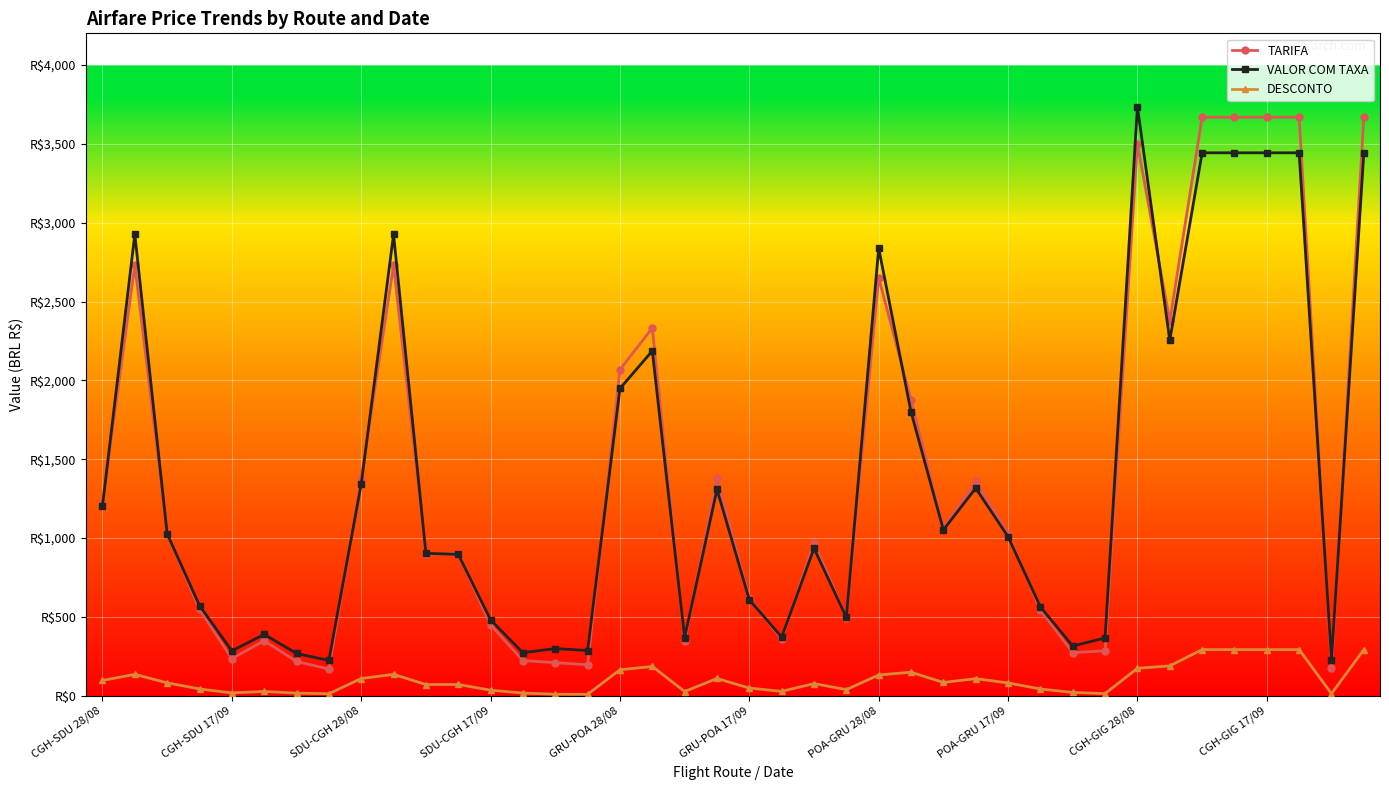

Does the chart have visible grid lines?

Yes